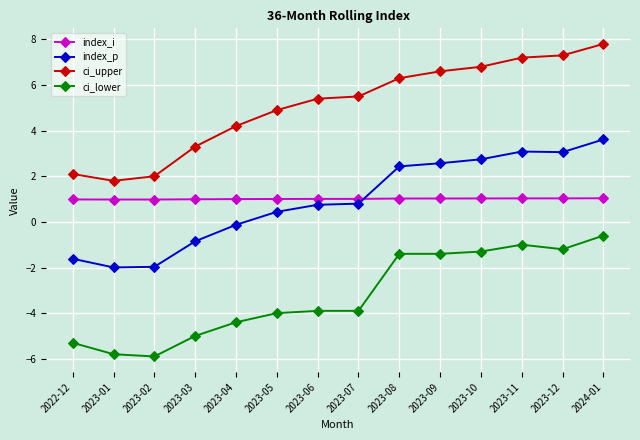

Which series changed the most between 2023-06 and 2024-01?

ci_lower